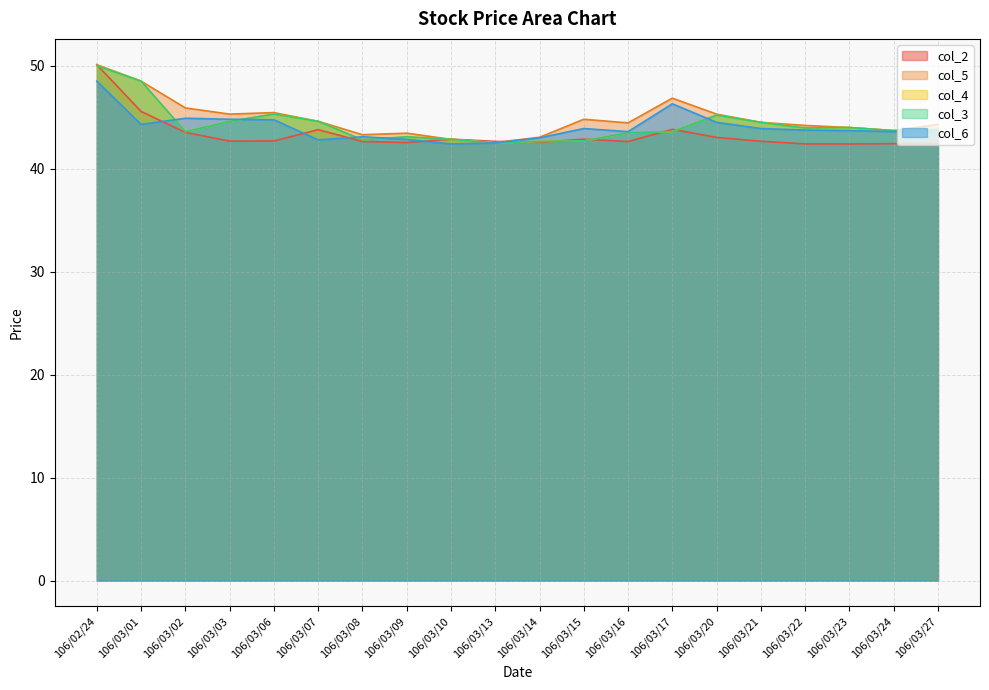

Which has a higher value, 106/03/06 or 106/03/17?

106/03/17